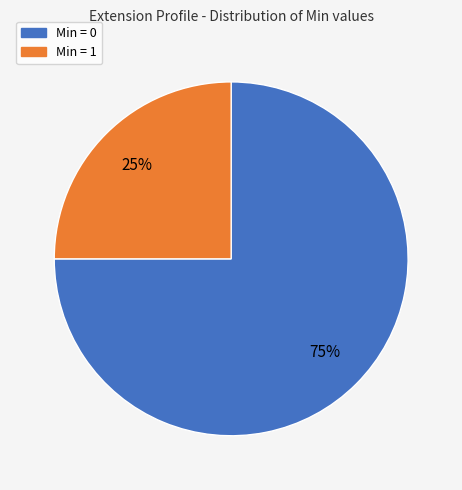

To the nearest percent, what is the average slice percentage?

50%